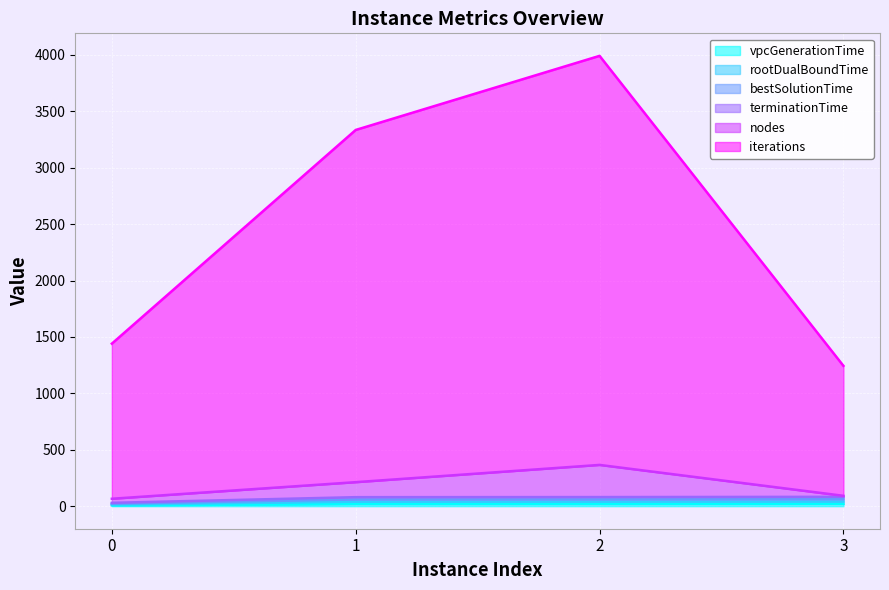

What is the total value across all series at 2?

3992.0